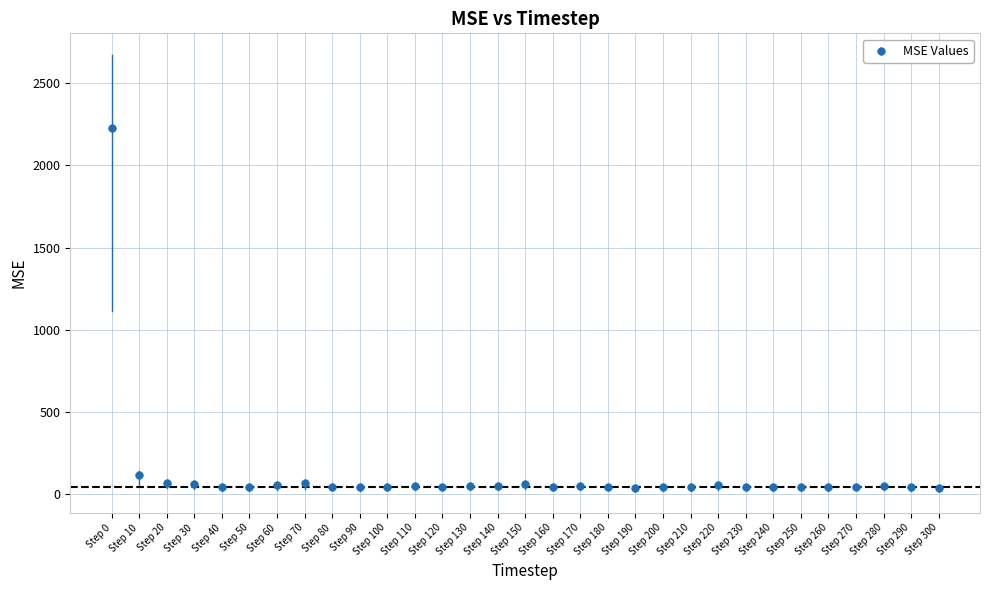

What Y value in the scatter plot is closest to 1131?

116.2